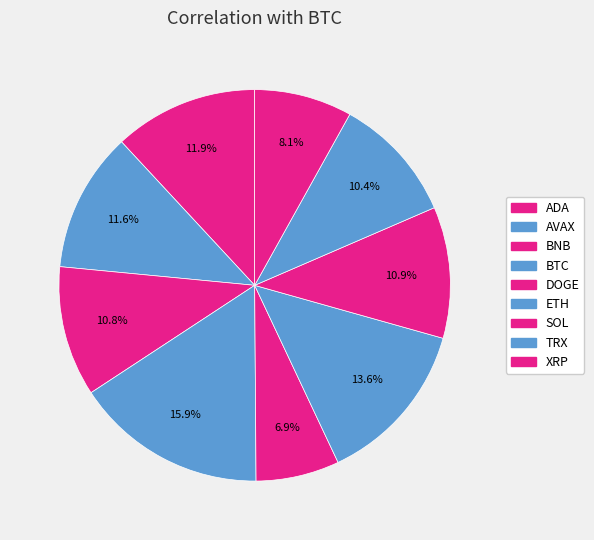

How many segments does this pie chart have?

9